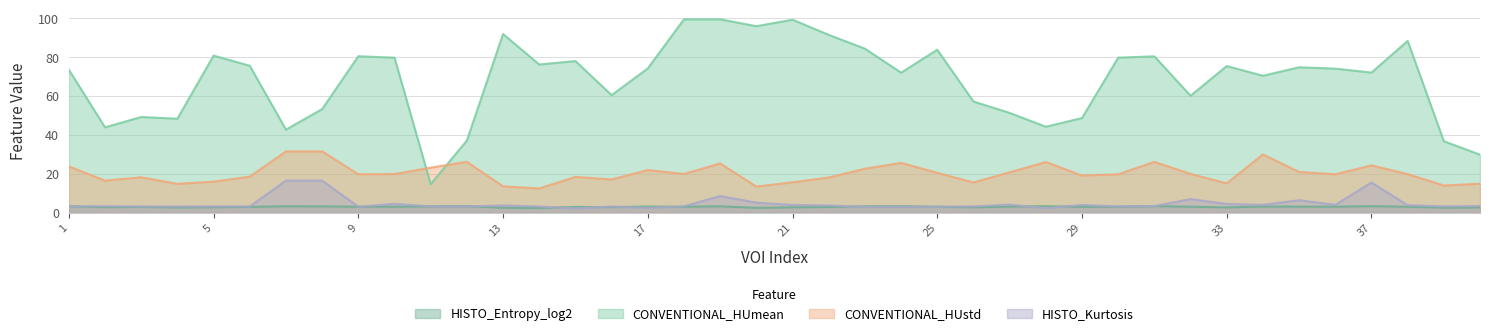

Which has a higher value, 33 or 16?

33